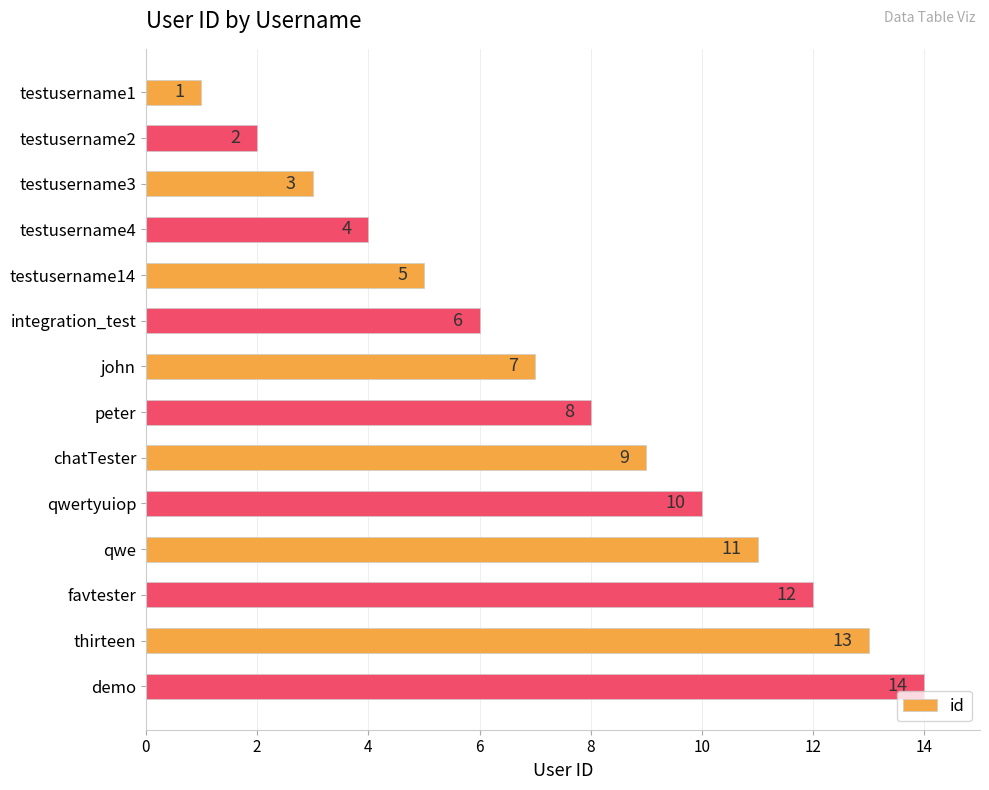

What is the difference between the maximum and minimum values?

13